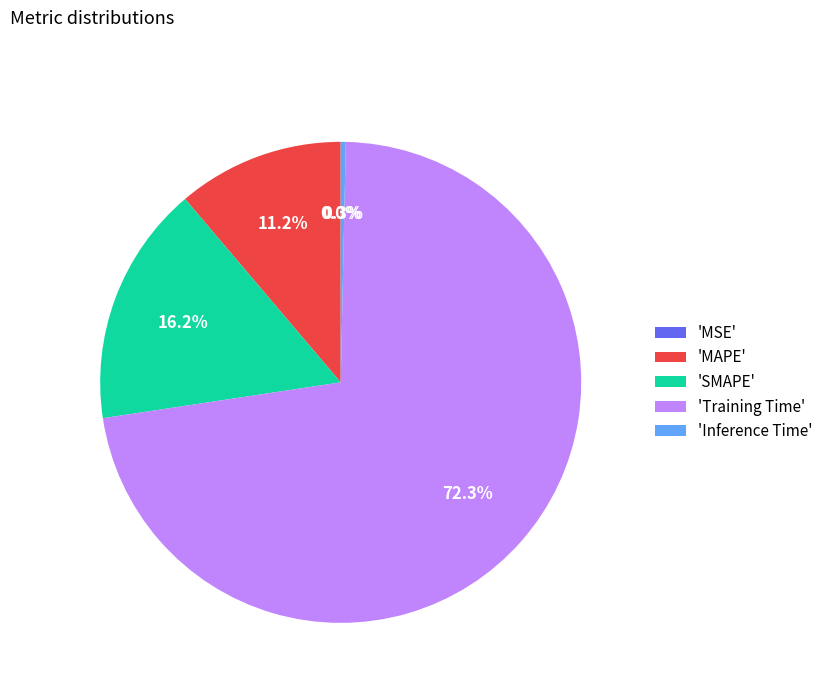

Between 'MAPE' and 'SMAPE', which is larger?

'SMAPE'